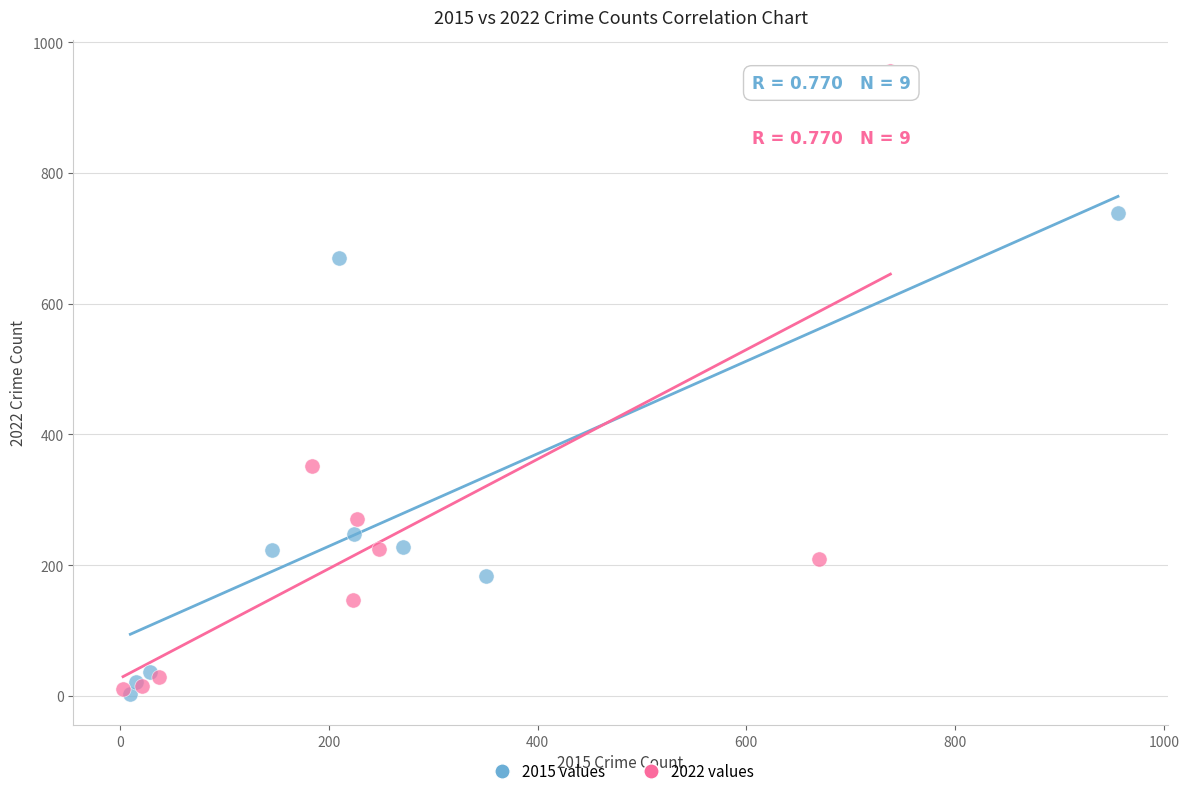

Which series contains the highest Y value?

2022 values